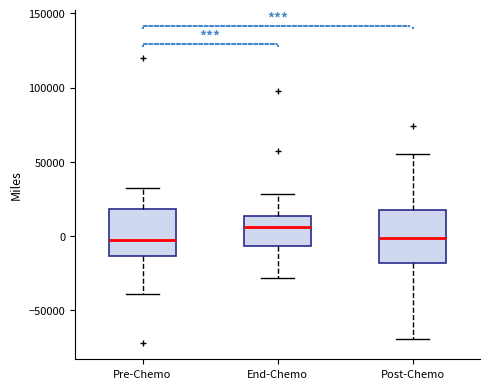

Reading left to right, transcribe this box plot: for each box, give where its median line is, the range the box spans, and where its two whiskers end, as read against the y-axis. The values are not printed on the chart, so give them approximately, as read against the axis.

Pre-Chemo: median 0, box -15000 to 20000, whiskers -40000 to 30000
End-Chemo: median 5000, box -5000 to 15000, whiskers -30000 to 30000
Post-Chemo: median 0, box -20000 to 20000, whiskers -70000 to 55000